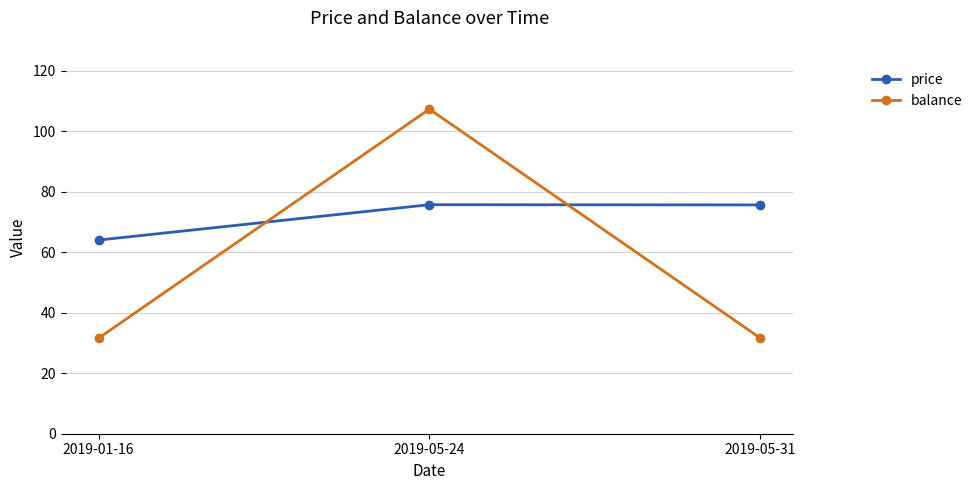

Which label corresponds to the largest value in the chart?

2019-05-24